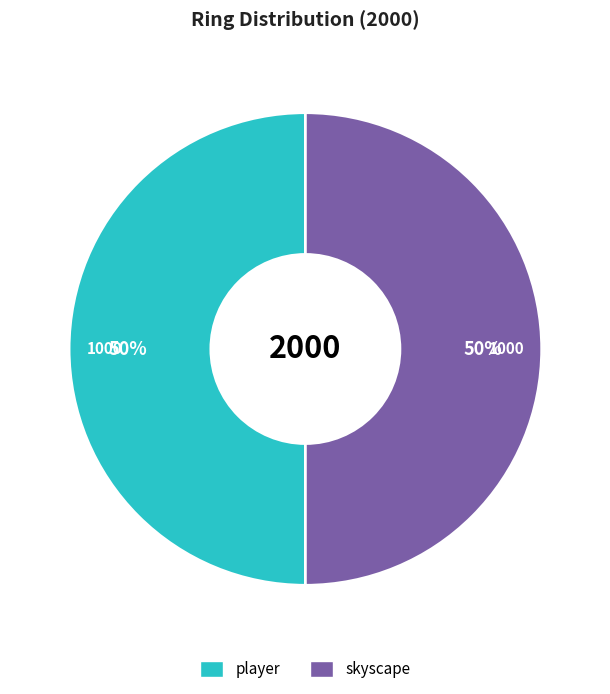

To the nearest percent, what is the average slice percentage?

50%